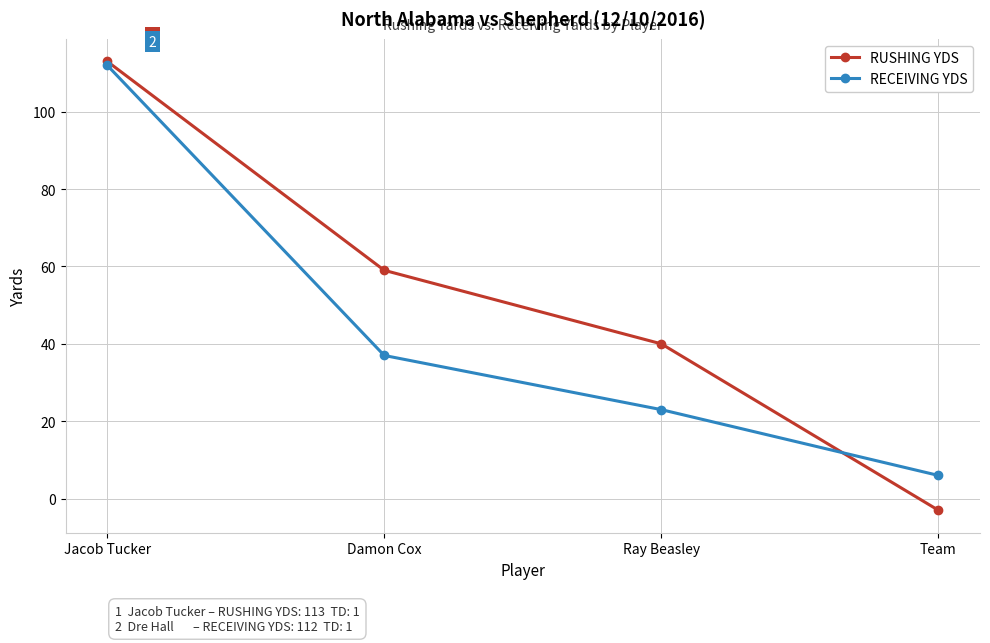

At which category does the chart reach its minimum across all series?

Team